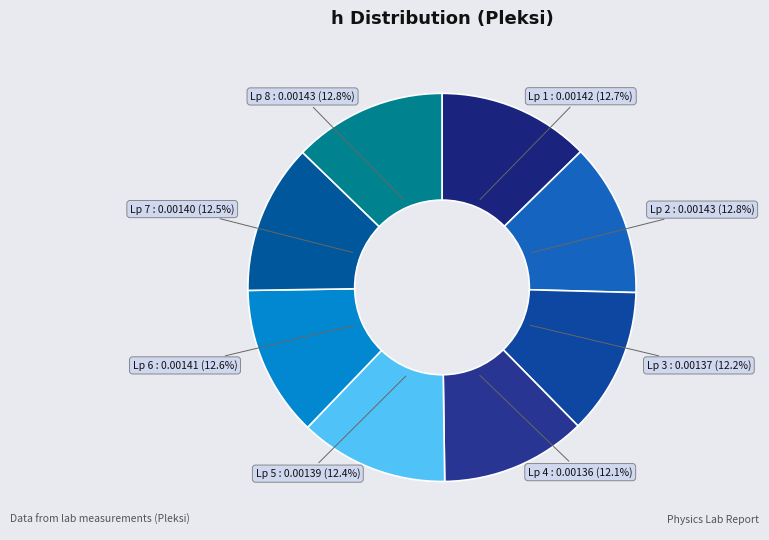

Do Lp 5 and Lp 2 together represent more than half of the pie?

No